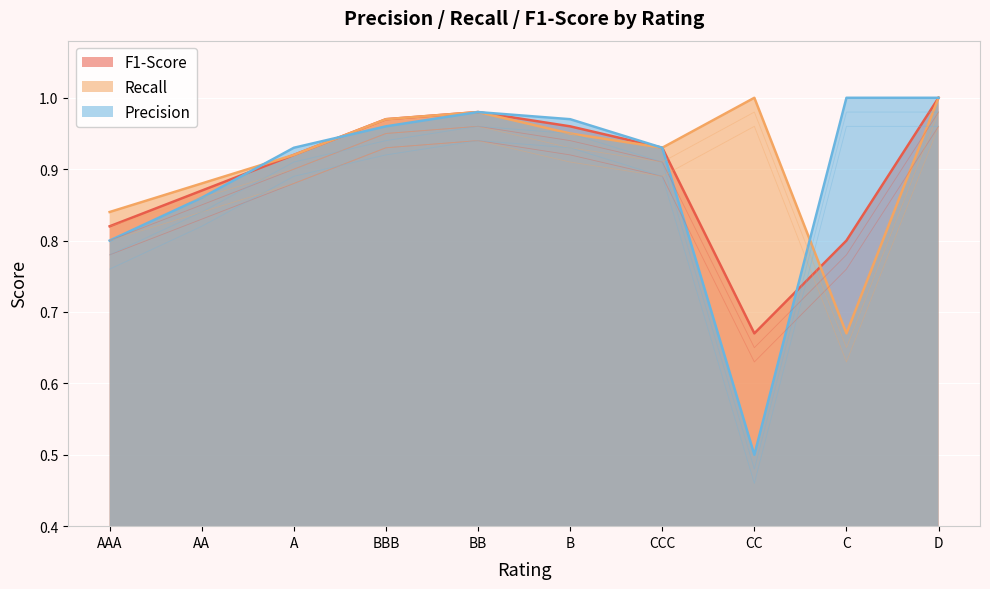

Reading left to right, transcribe all the data shown in this chart.

Precision: 0.8	0.9	0.9	1.0	1.0	1.0	0.9	0.5	1.0	1.0
Recall: 0.8	0.9	0.9	1.0	1.0	0.9	0.9	1.0	0.7	1.0
F1-Score: 0.8	0.8	0.9	0.9	1.0	0.9	0.9	0.7	0.8	1.0